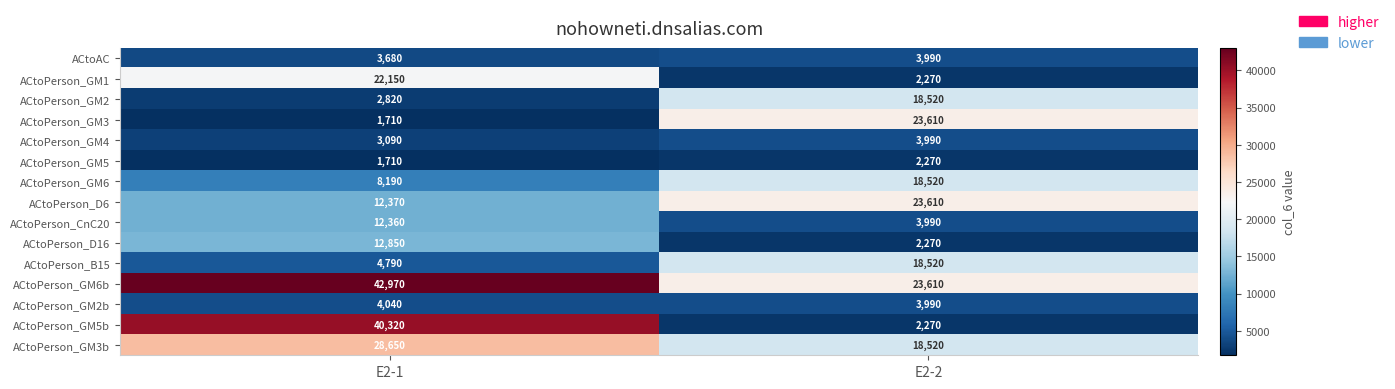

At which label does ACtoAC reach its minimum?

E2-1